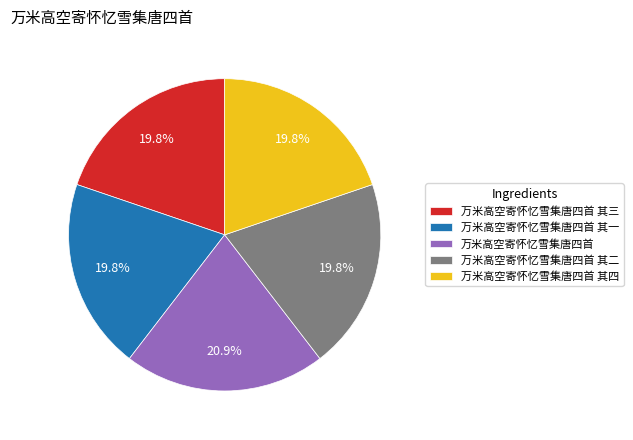

True or false: 万米高空寄怀忆雪集唐四首 其二 accounts for 20% of the total.

True